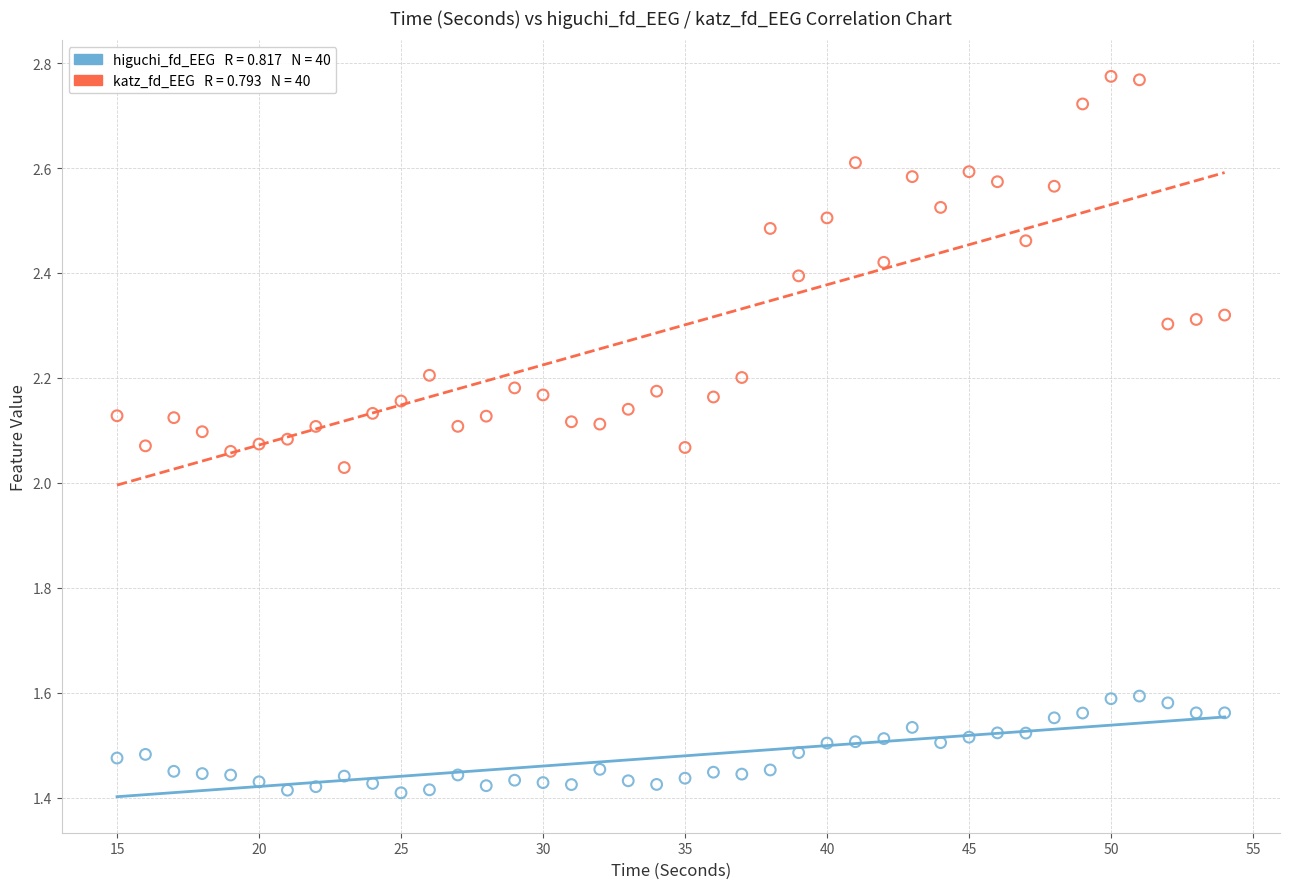

Across all data points, what is the range of X values (max minus min)?

39.0